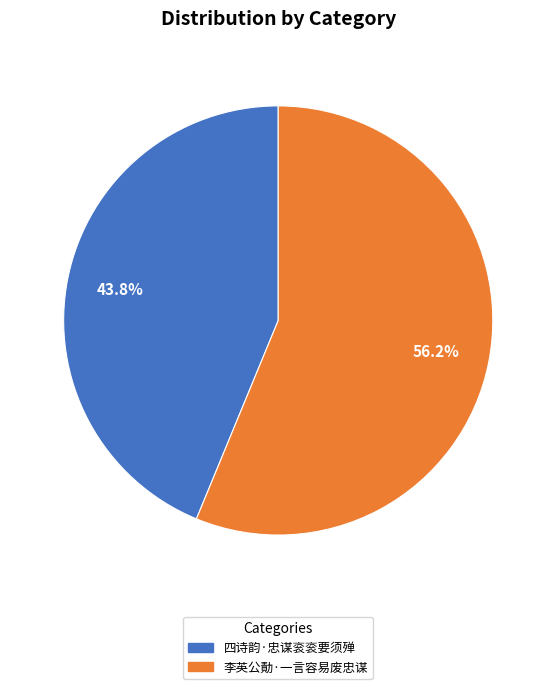

The 李英公勣·一言容易废忠谋 slice represents 46% of the pie. True or false?

False